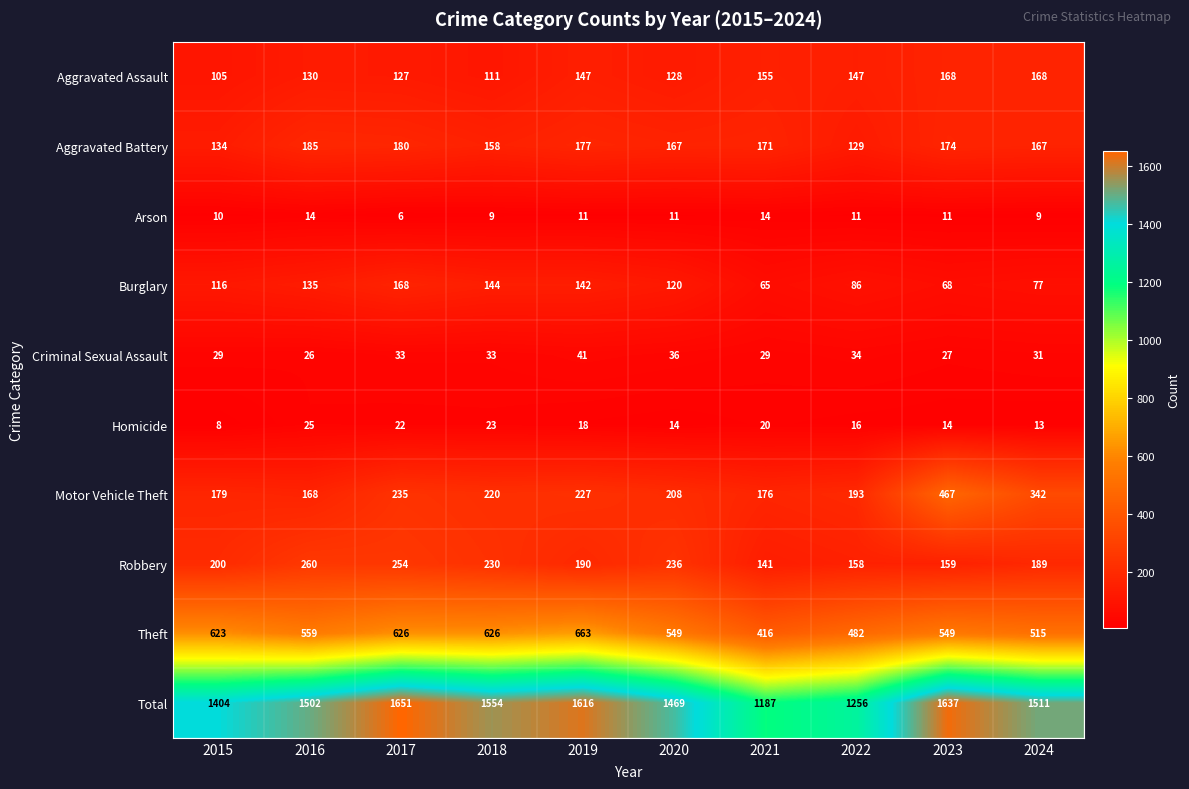

What is the difference between the second highest and second lowest values in the Total series?

381